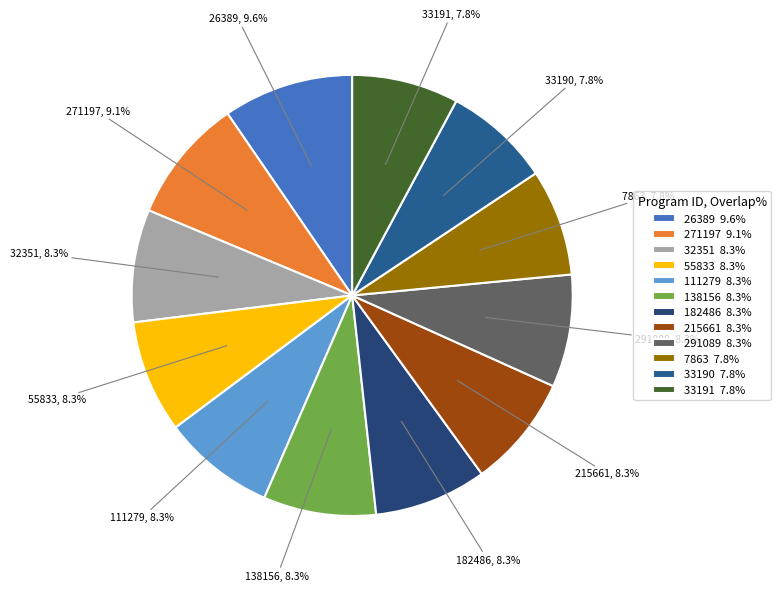

How many segments does this pie chart have?

12